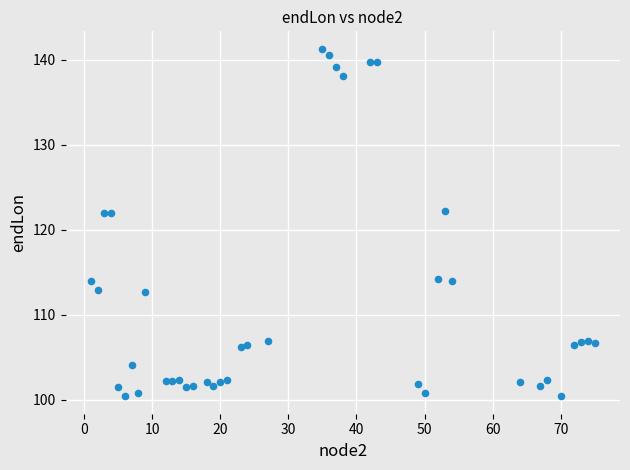

What is the range of X values (max minus min)?

74.0